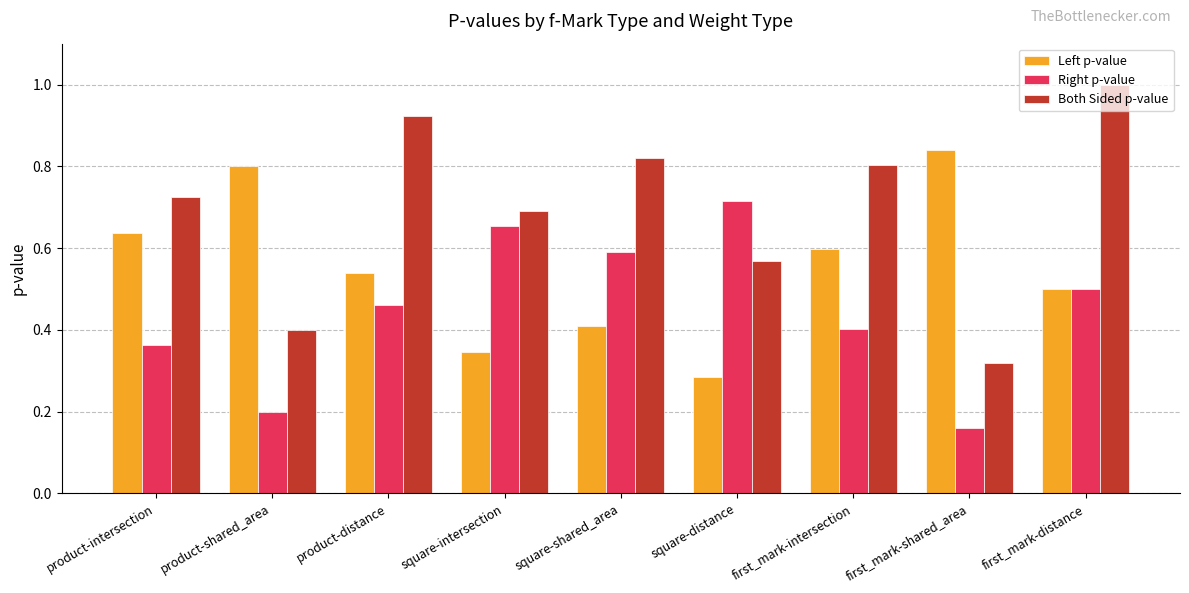

The value of Left p-value at first_mark-shared_area is 0.8. True or false?

True